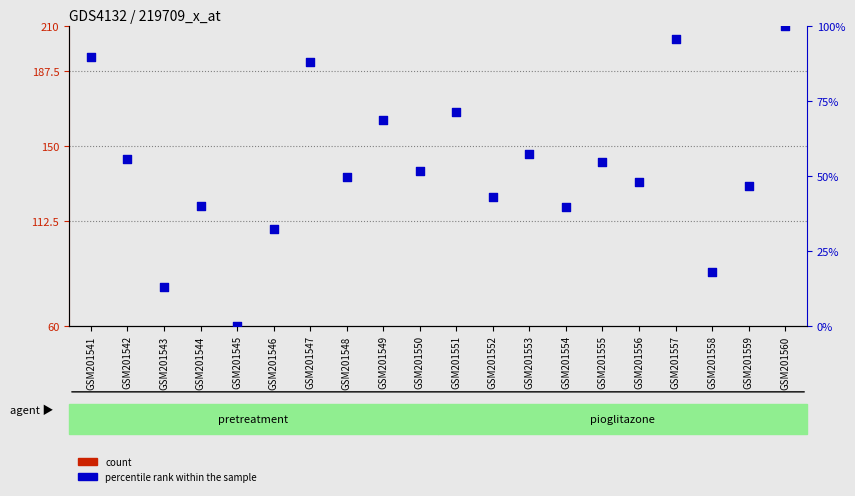

Which series contains the lowest Y value?

percentile rank within the sample